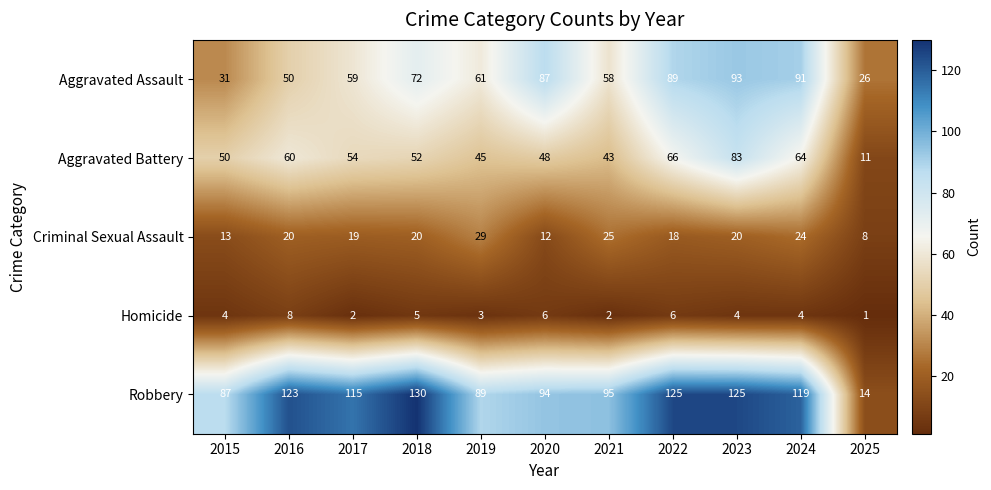

What is the total value across all series at 2016?

261